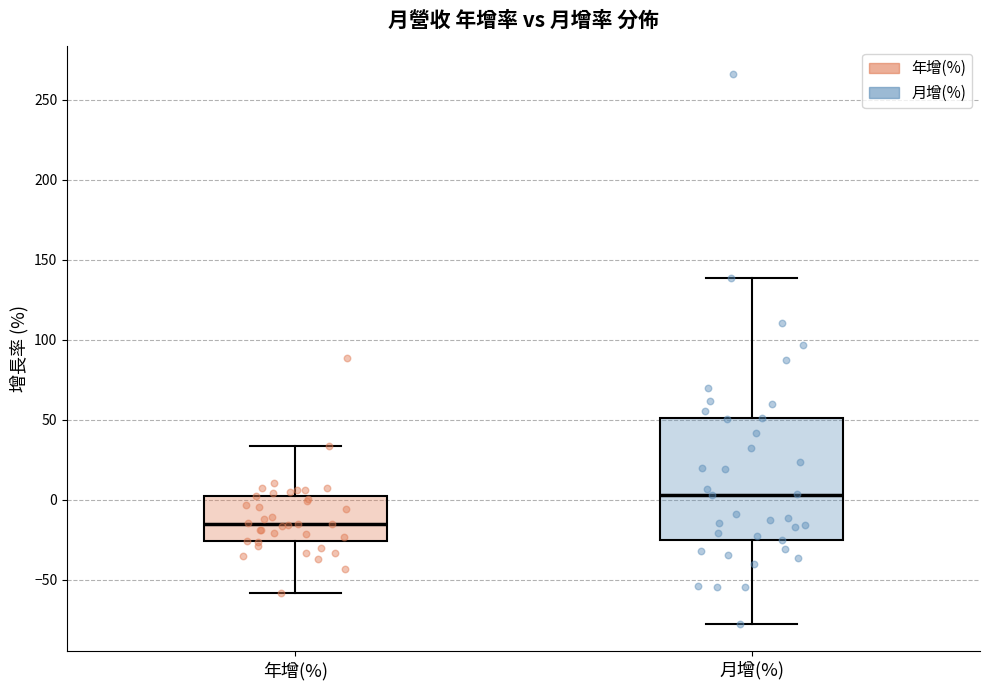

Comparing the boxes themselves (not the whiskers), which one is the tallest?

月增(%)